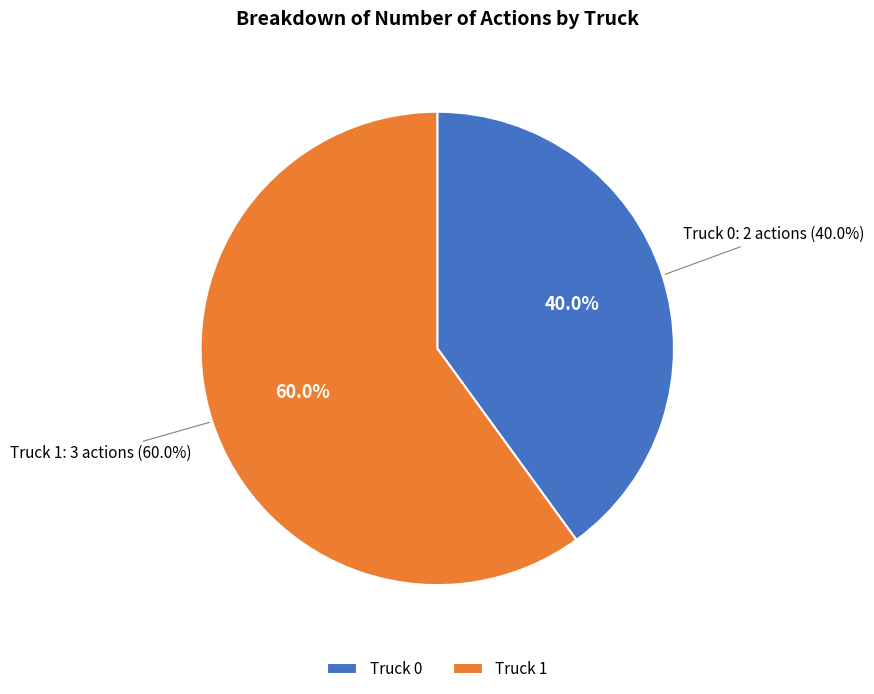

Count the number of slices in the pie.

2